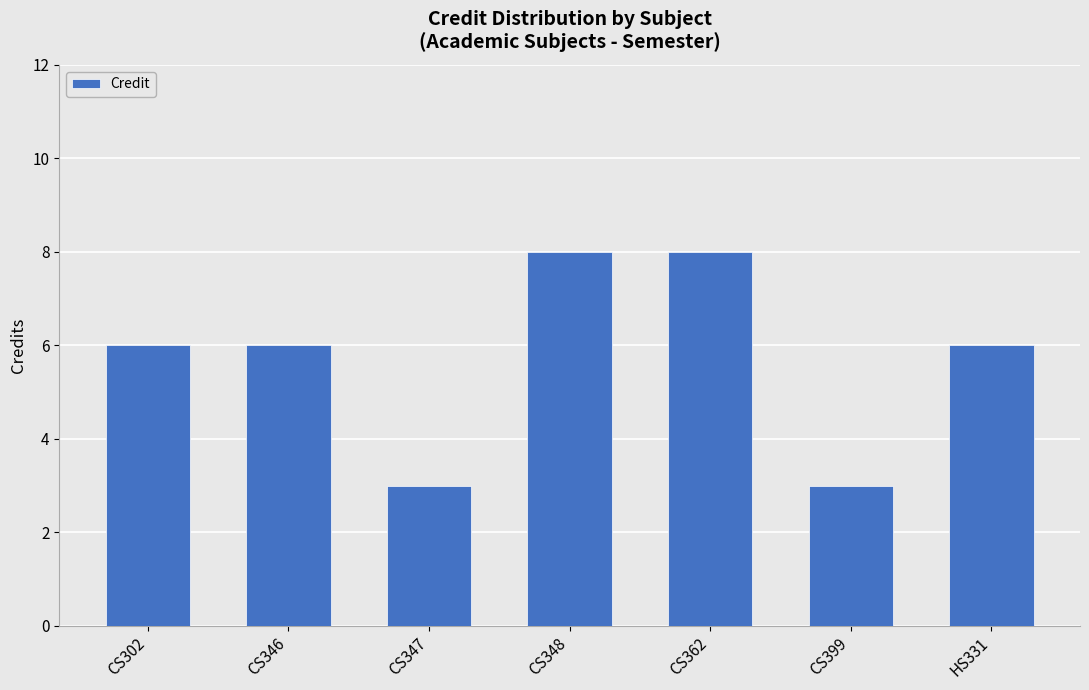

What is the sum of all values?

40